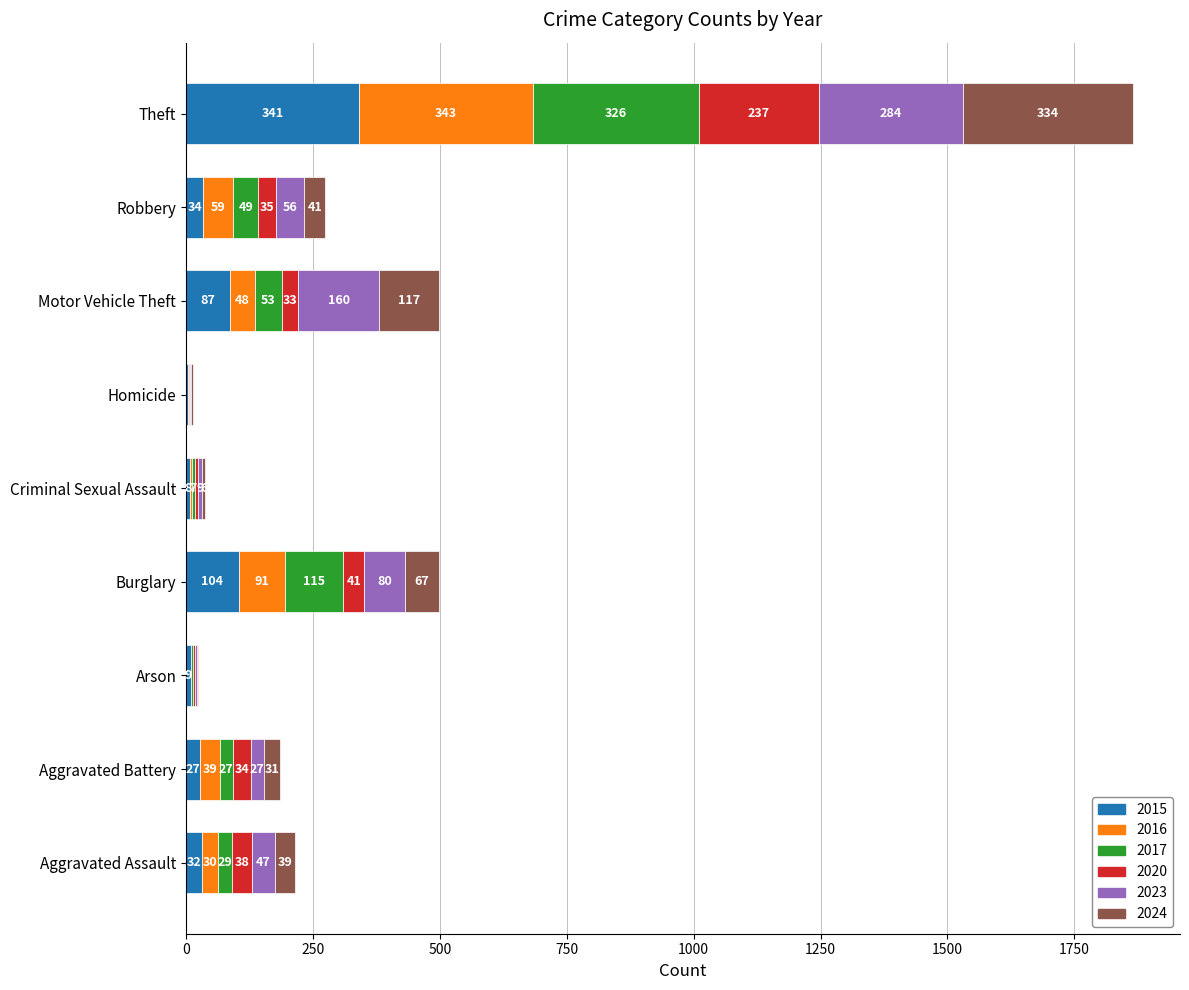

At which category is the sum across all series the highest?

Theft